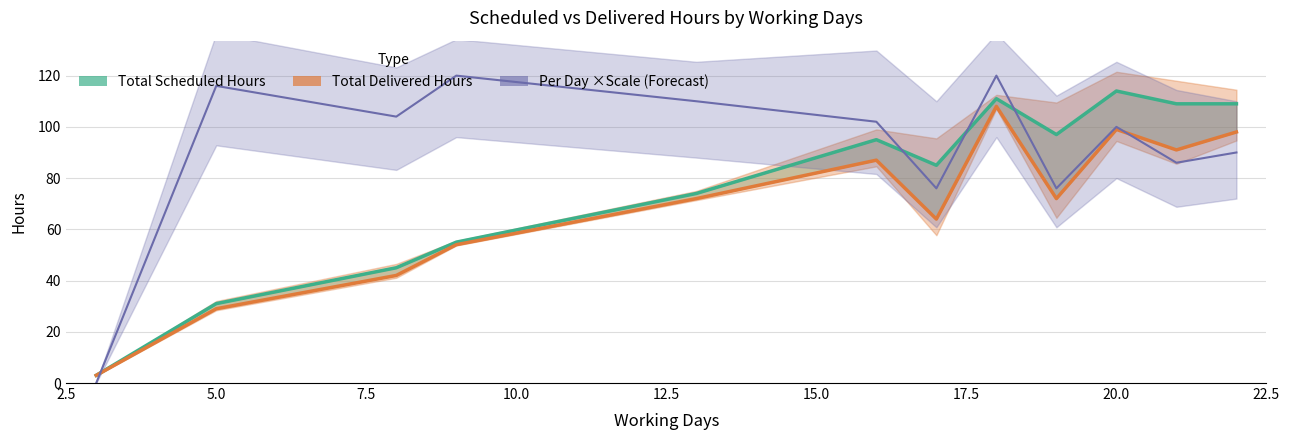

What is the average value of the Total Delivered Hours series?

68